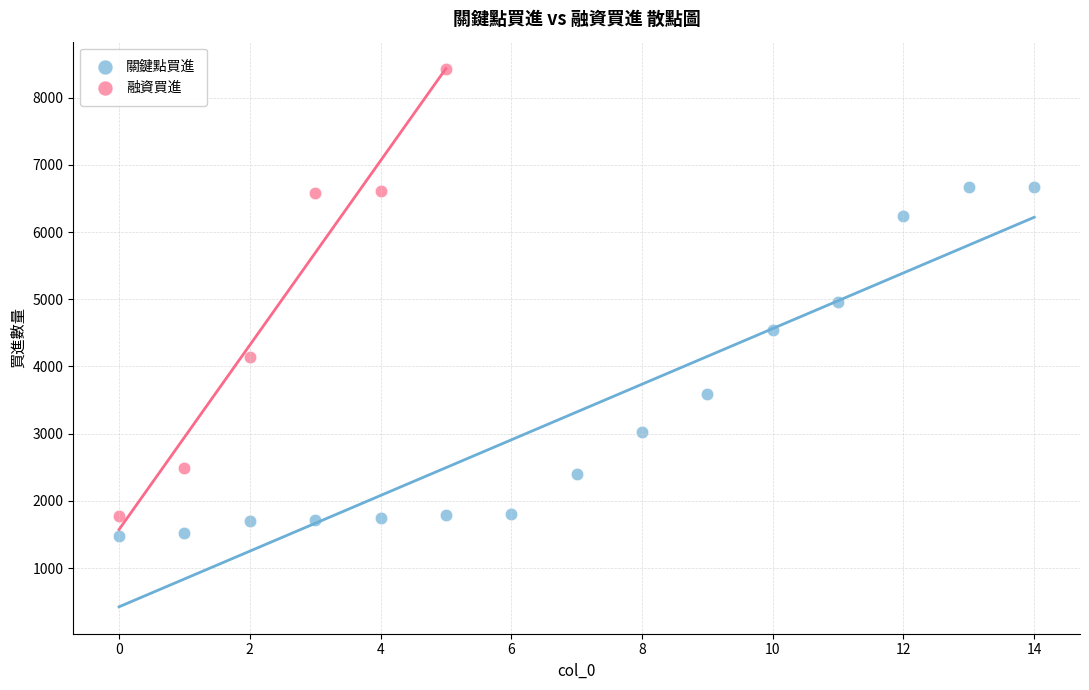

Which series contains the highest Y value?

融資買進